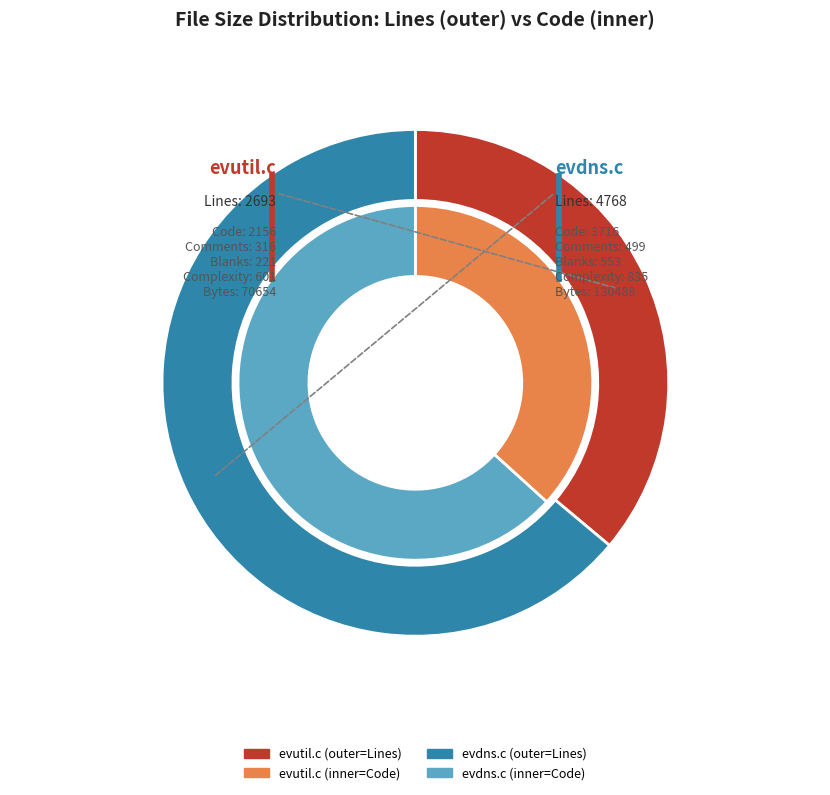

Count the number of slices in the pie.

2